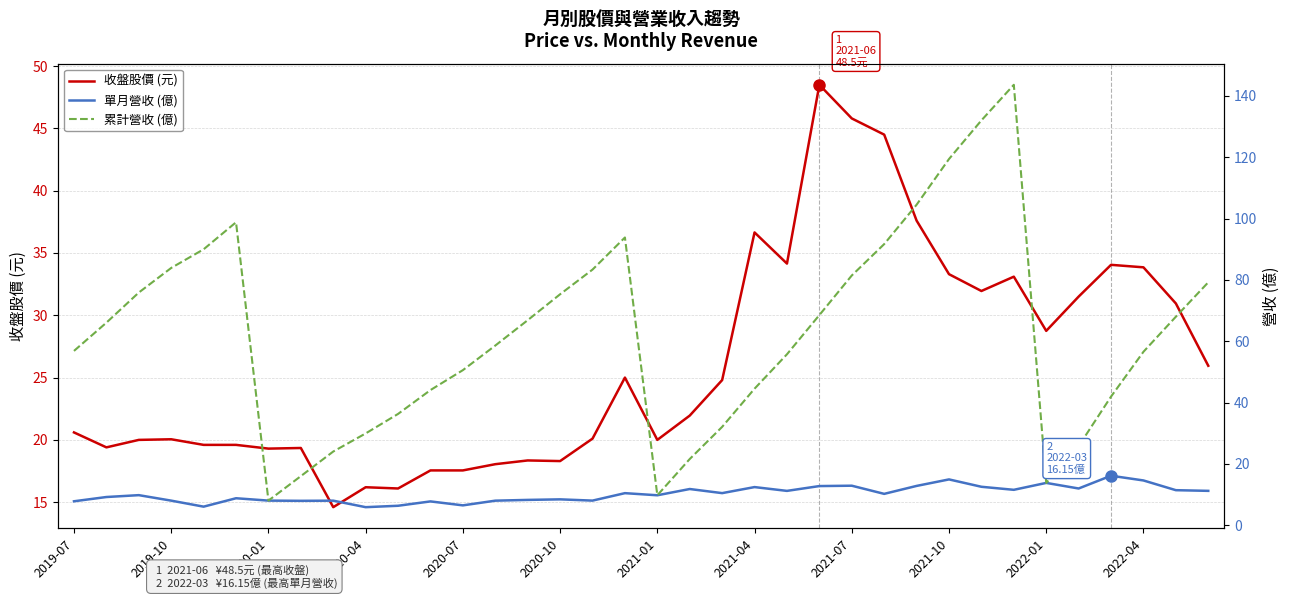

The value of 收盤股價 (元) at 14 is 18.4. True or false?

True